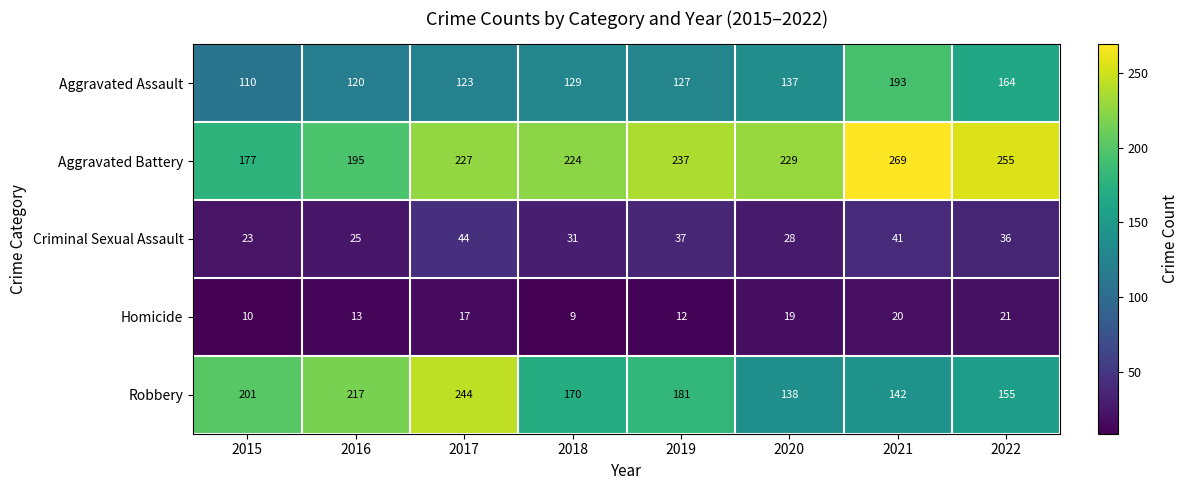

List the series in order of their peak value, highest first.

Aggravated Battery, Robbery, Aggravated Assault, Criminal Sexual Assault, Homicide